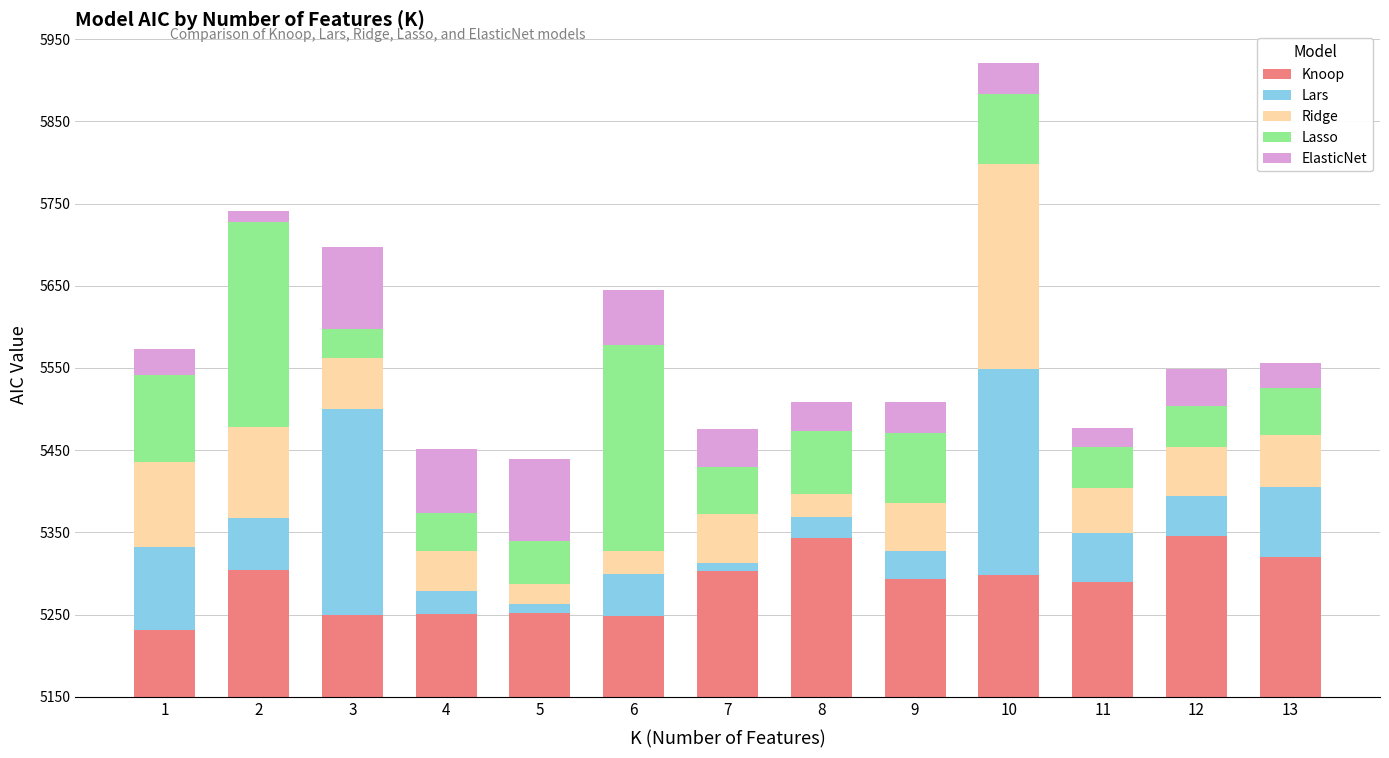

The Lars series shows 25.6 at 8. True or false?

True